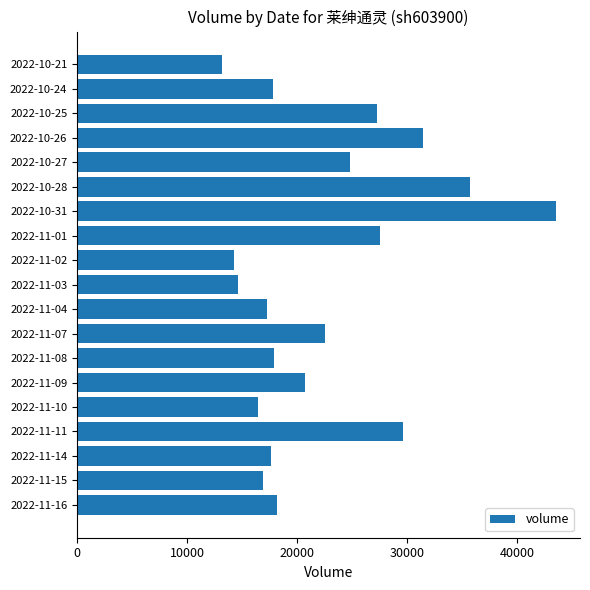

Is it true that the value at 2022-11-07 is 22545?

True